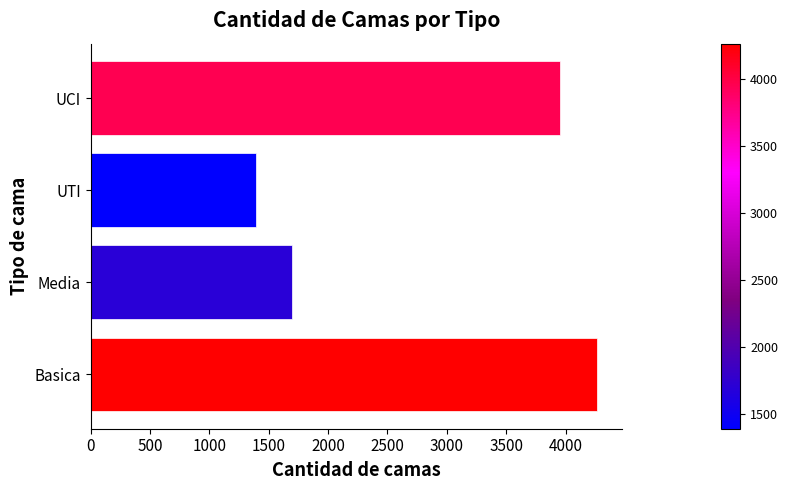

What is the change in value from Basica to UTI?

-2873